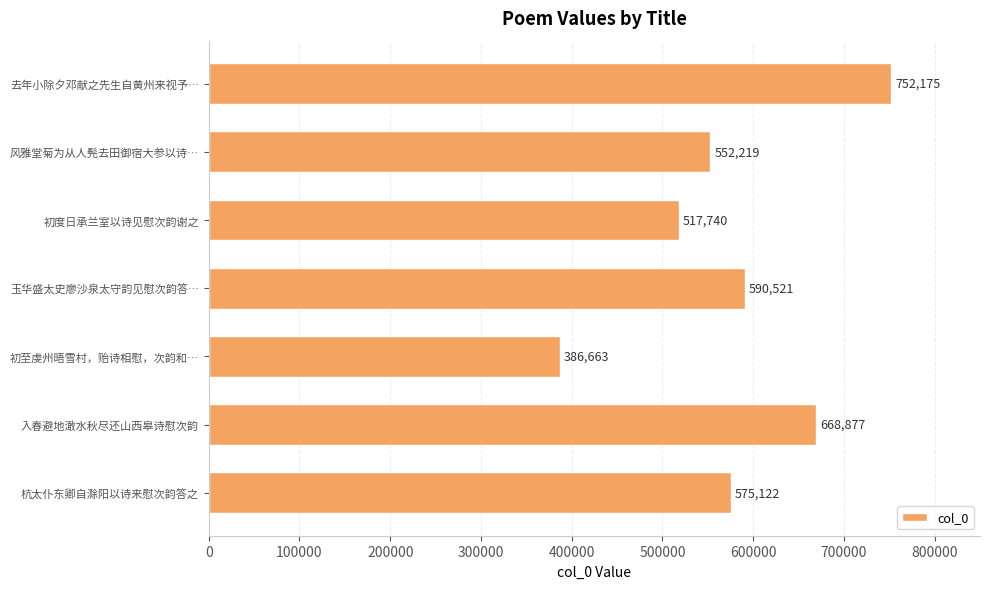

True or false: the data shows 752175 at 去年小除夕邓献之先生自黄州来视予….

True